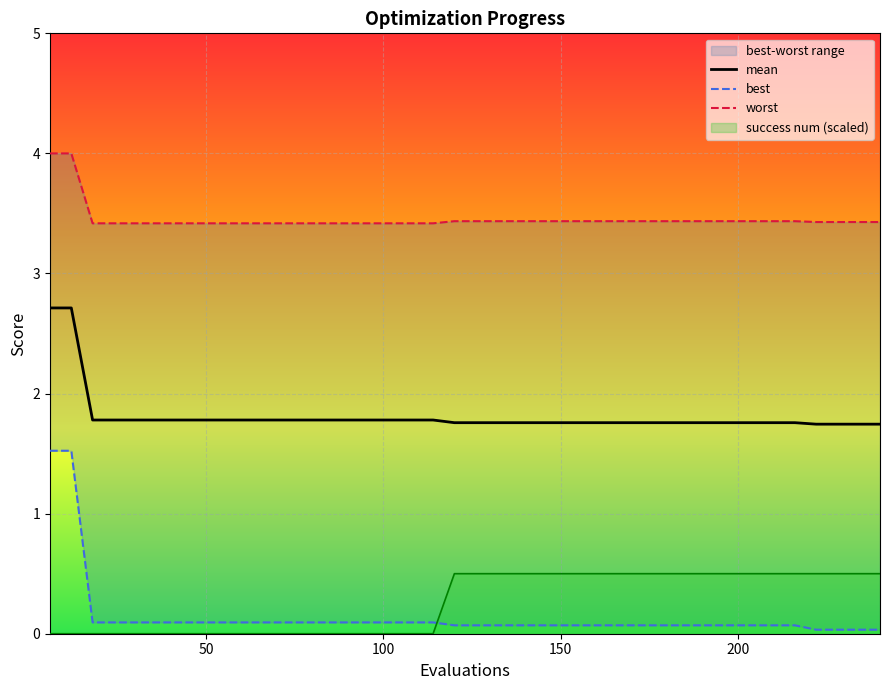

True or false: mean and success num (scaled) intersect in this chart.

False